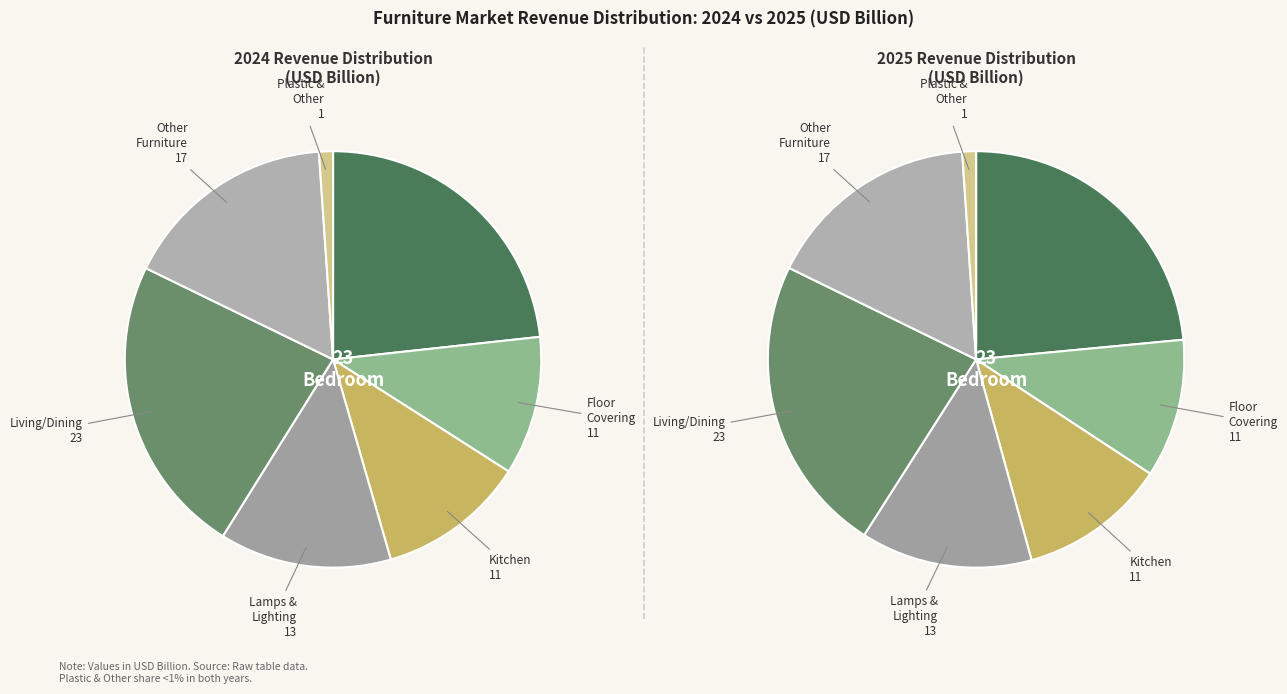

Rank the series by their maximum value, from highest to lowest.

values_2025, values_2024